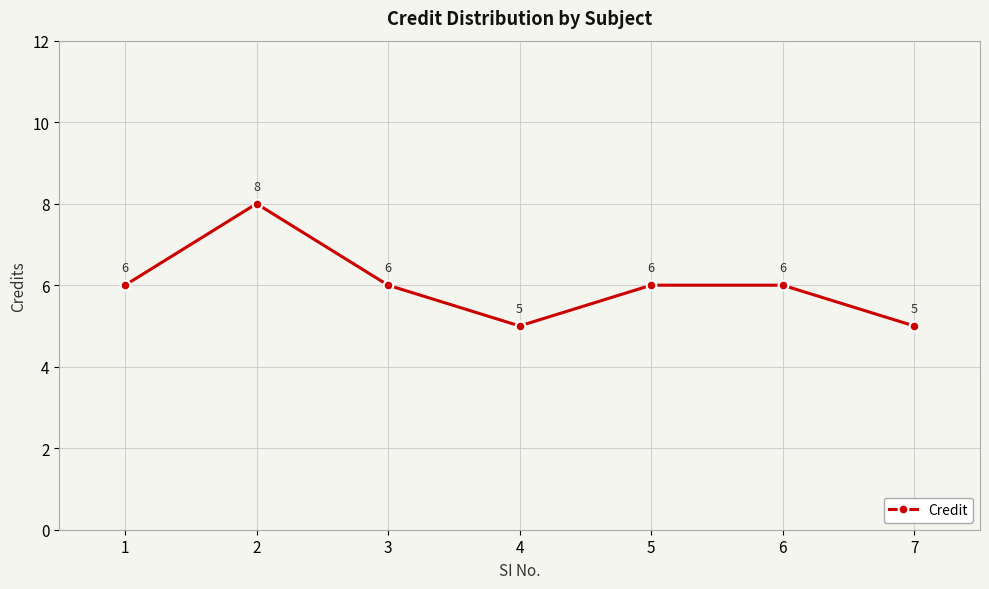

At which category does the chart reach its peak across all series?

2